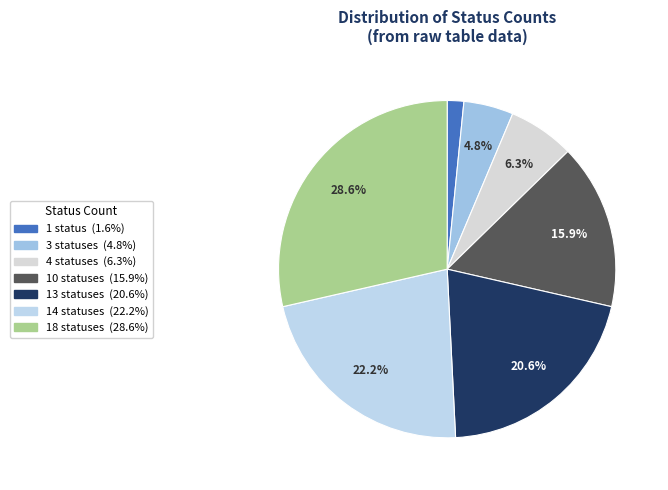

How many segments does this pie chart have?

7